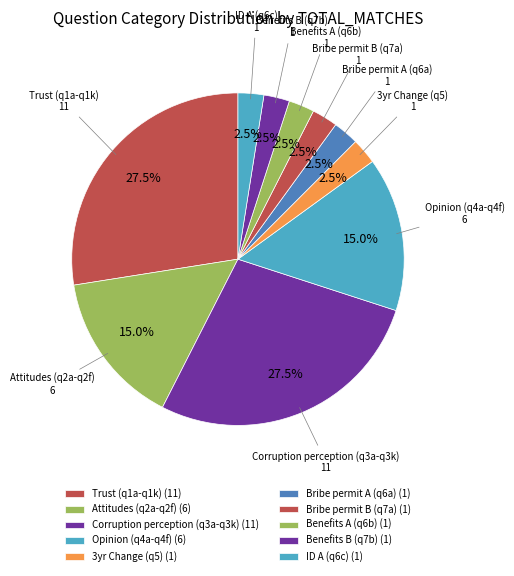

How many segments does this pie chart have?

10